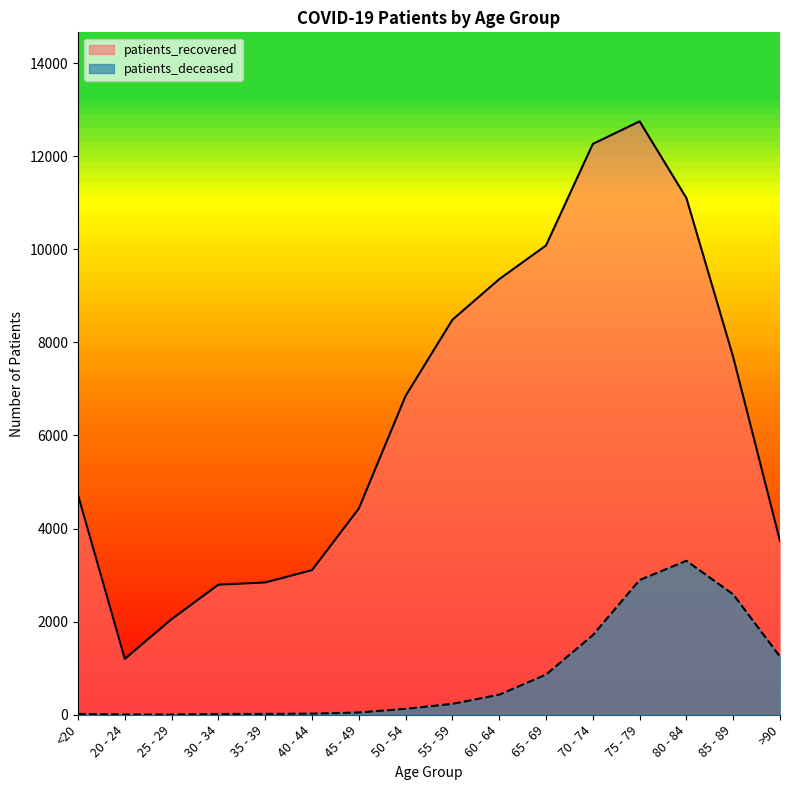

How many lines are shown in the chart?

2